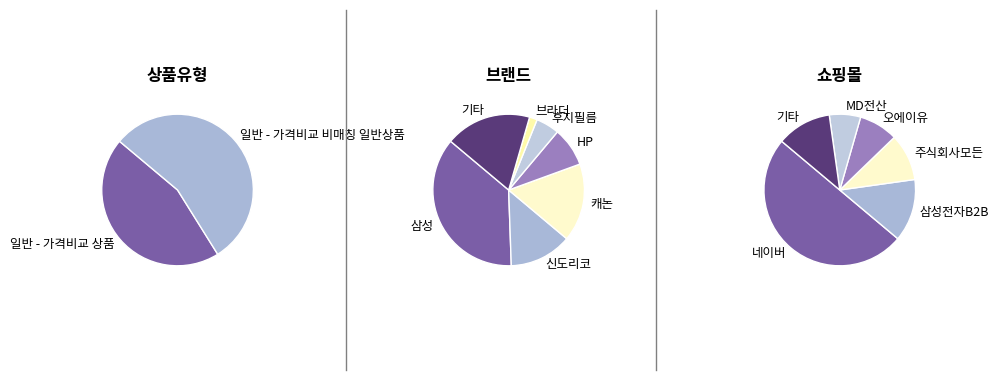

Which category has the smallest portion of the pie?

일반 - 가격비교 상품